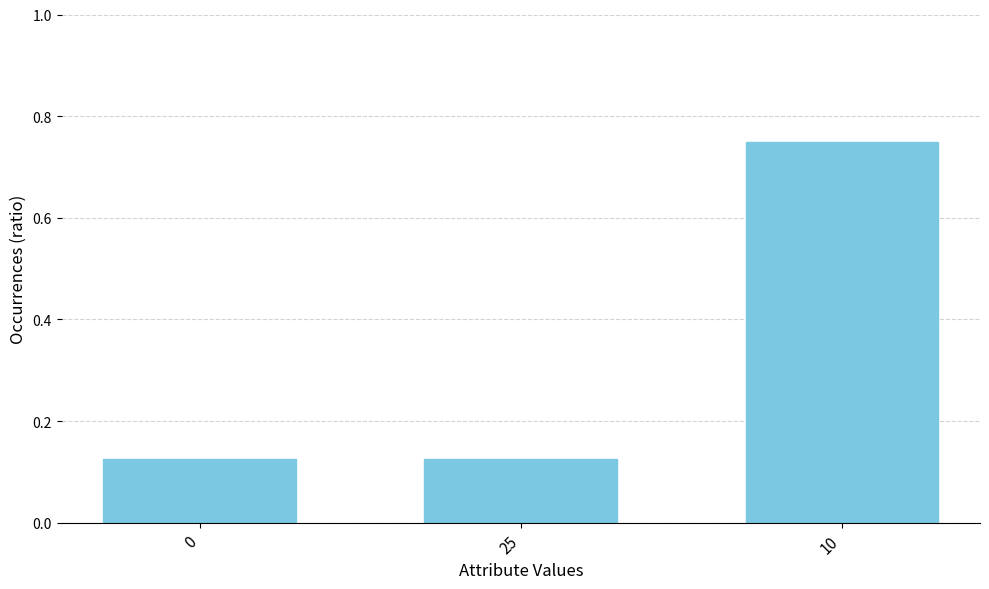

What is the change in value from 0 to 10?

+0.6